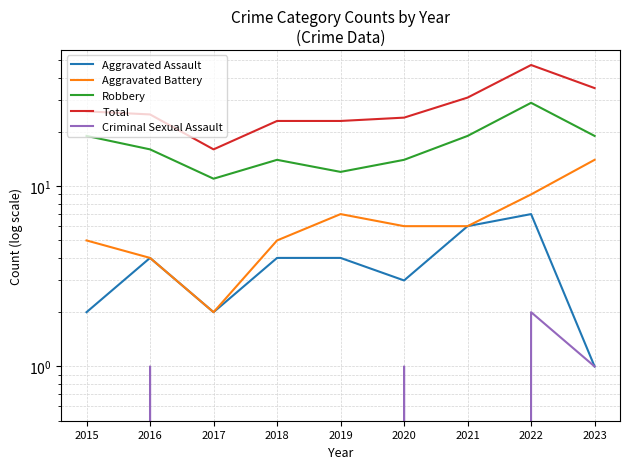

Which series has the largest range (max minus min)?

Total